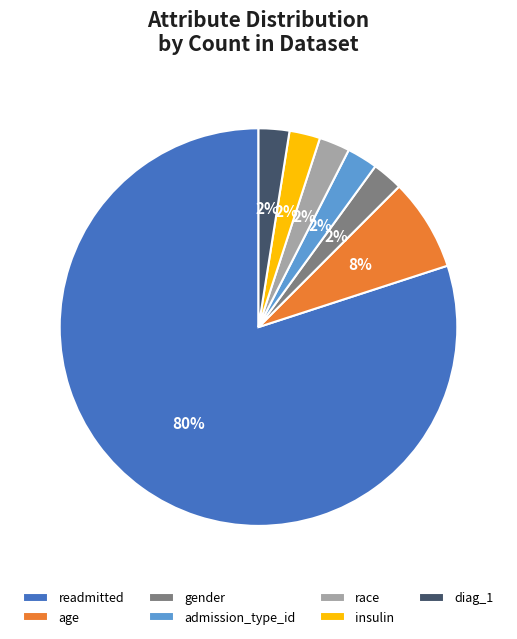

Between readmitted and gender, which is larger?

readmitted